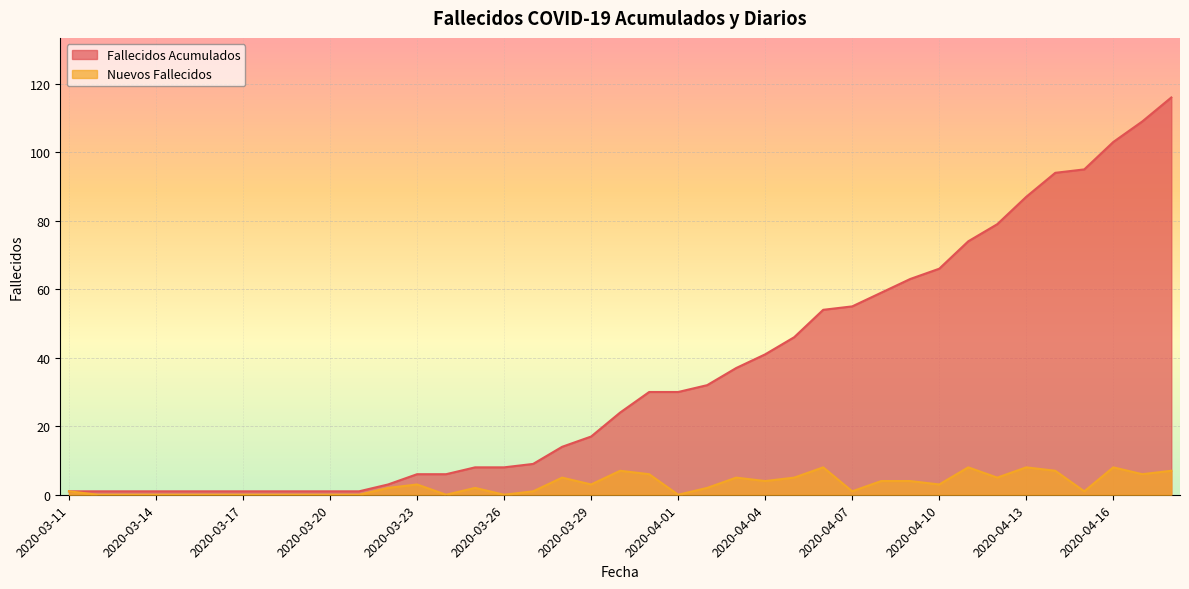

How many interior local peaks does the Nuevos Fallecidos series have?

9